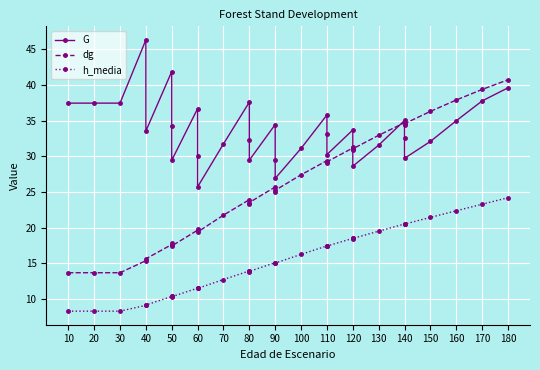

What is the smallest value displayed?

8.3